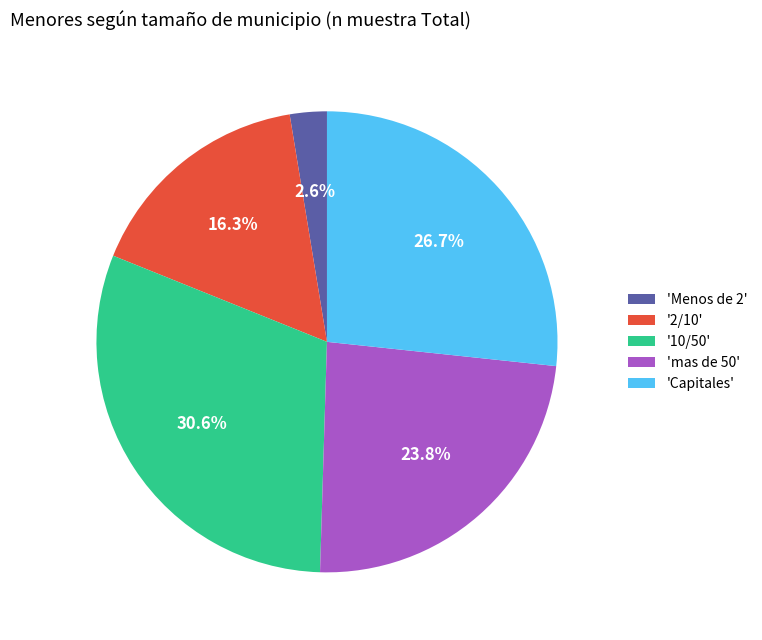

How many slices are in this pie chart?

5